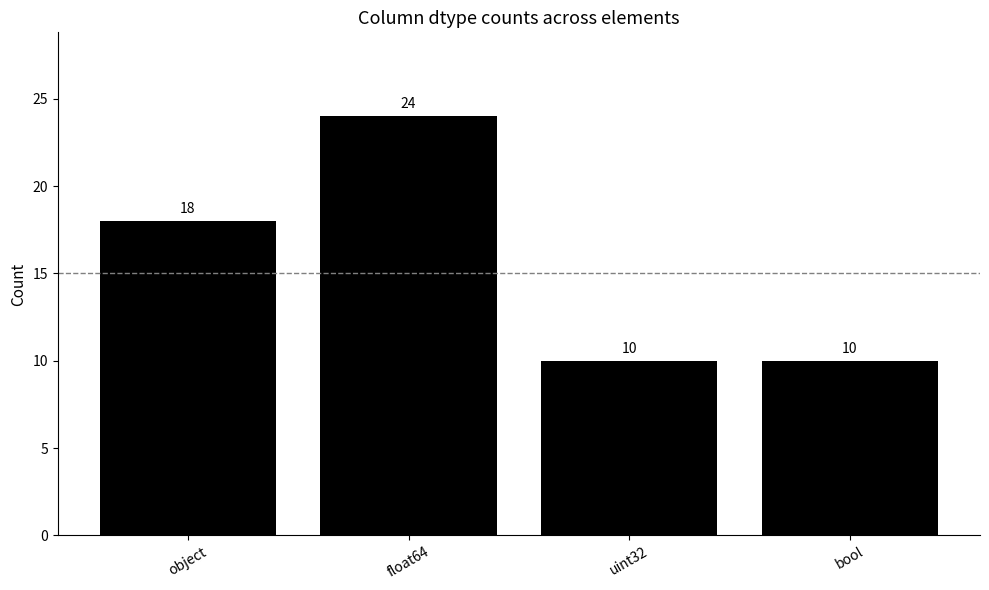

How many bars are there in total?

4